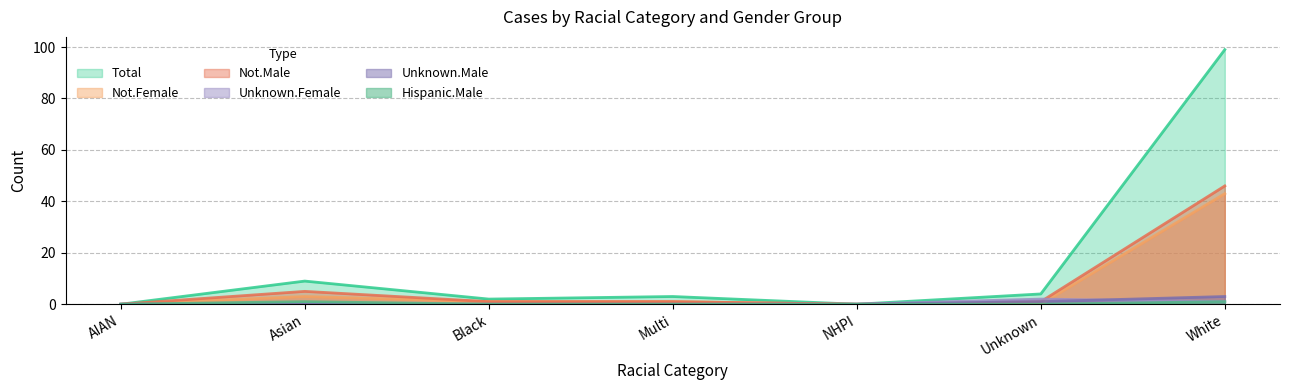

Which series has the largest range (max minus min)?

Total